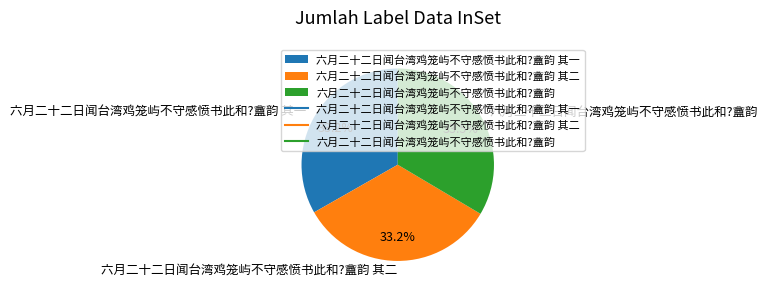

Is it true that 六月二十二日闻台湾鸡笼屿不守感愤书此和?盦韵 其一 is 40% of the pie?

False